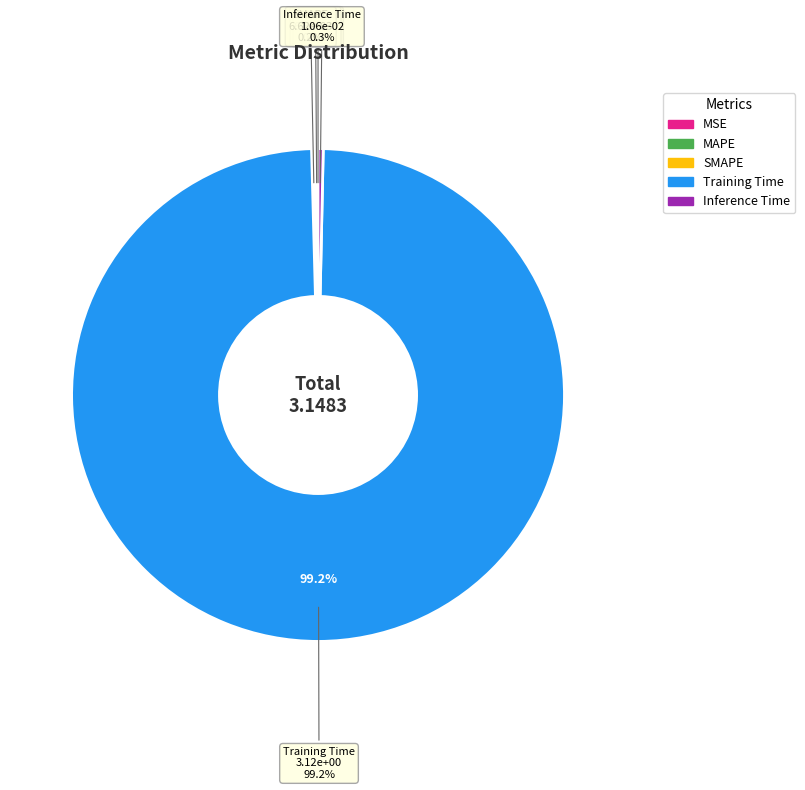

To the nearest percent, what percentage of the pie is Training Time?

99%